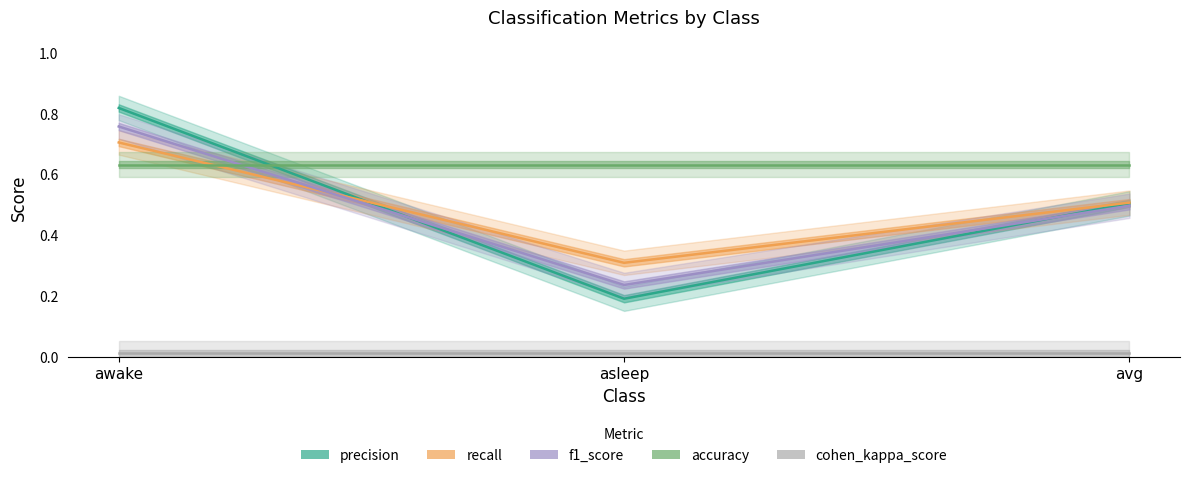

Reading left to right, what are all the values shown in this chart?

precision: 0.8	0.2	0.5
recall: 0.7	0.3	0.5
f1_score: 0.8	0.2	0.5
accuracy: 0.6	0.6	0.6
cohen_kappa_score: 0.0	0.0	0.0